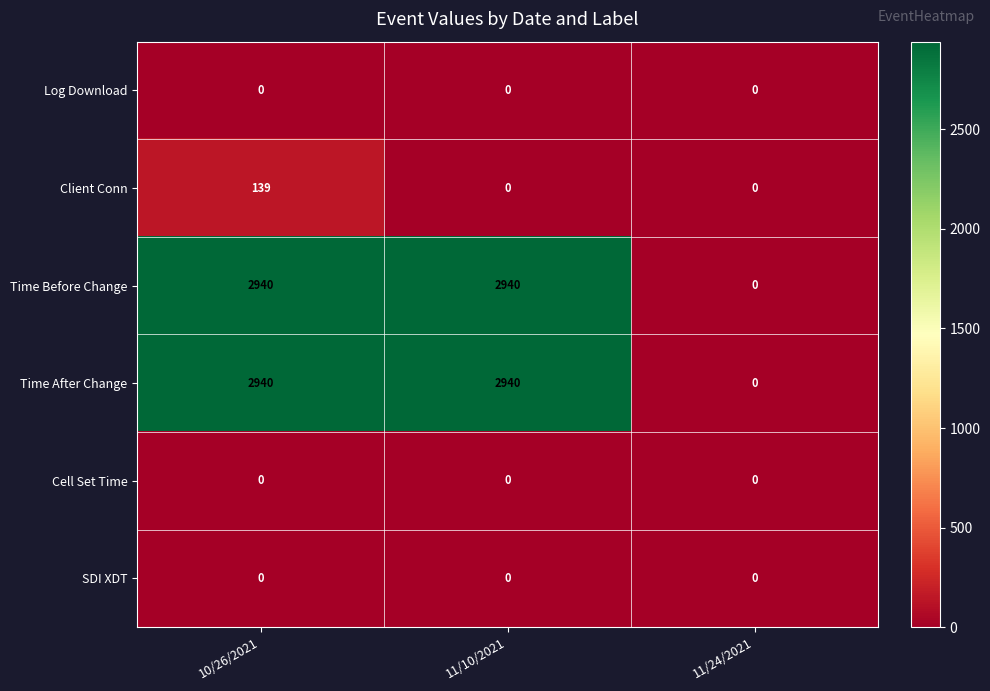

At which category is the sum across all series the highest?

10/26/2021